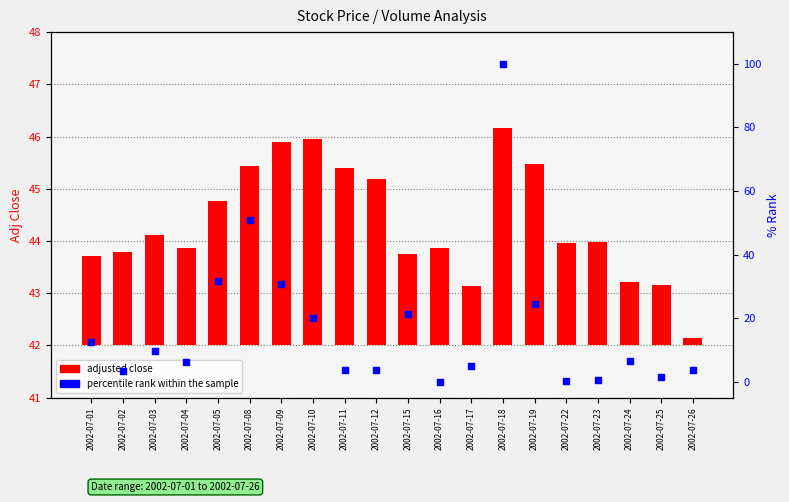

At which category is the sum across all series the highest?

2002-07-18